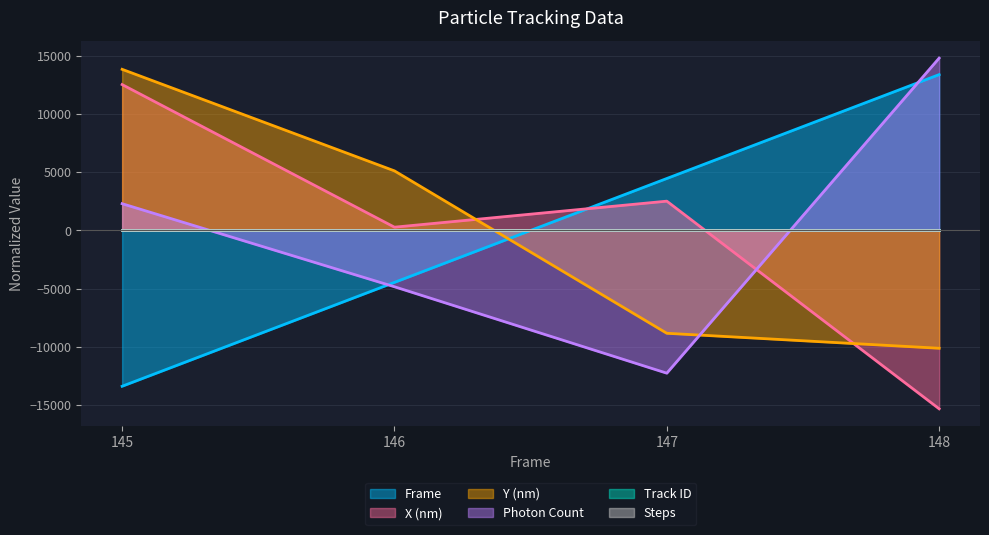

At which label is Photon Count closest to 1273?

145